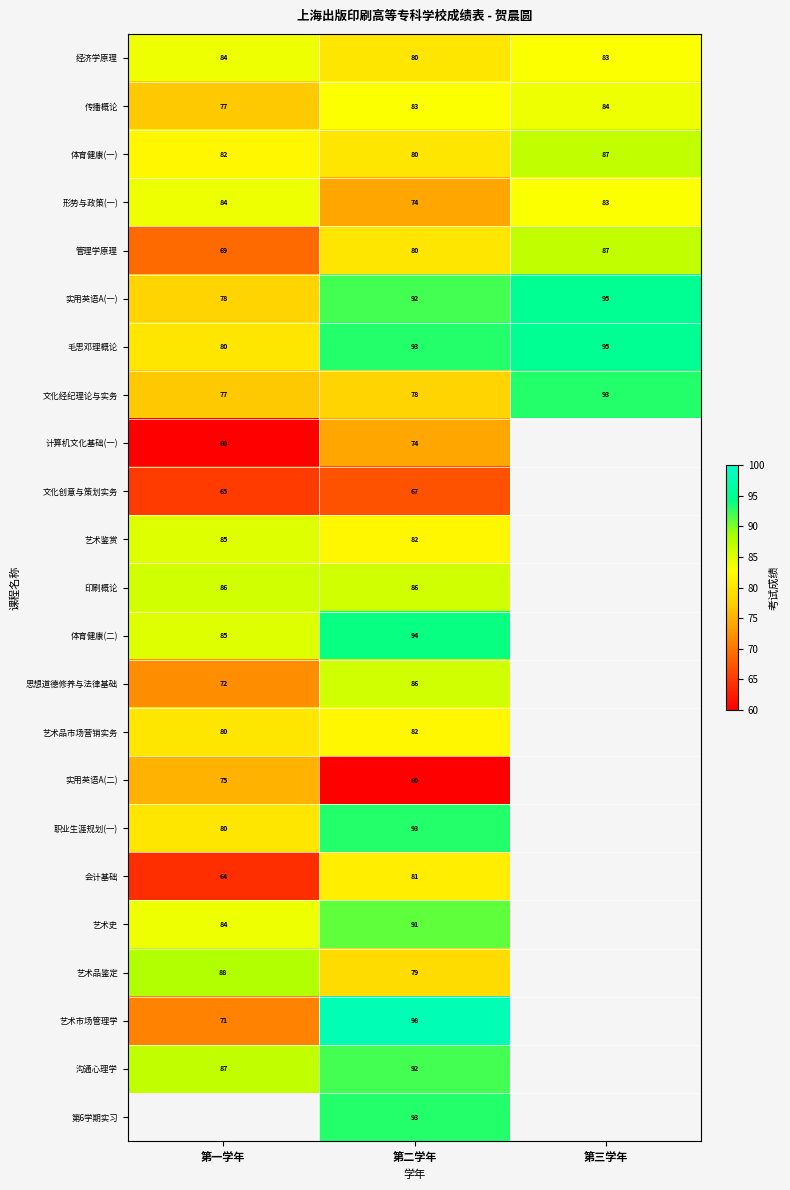

Is it true that 文化经纪理论与实务 equals 77 at 第一学年?

True